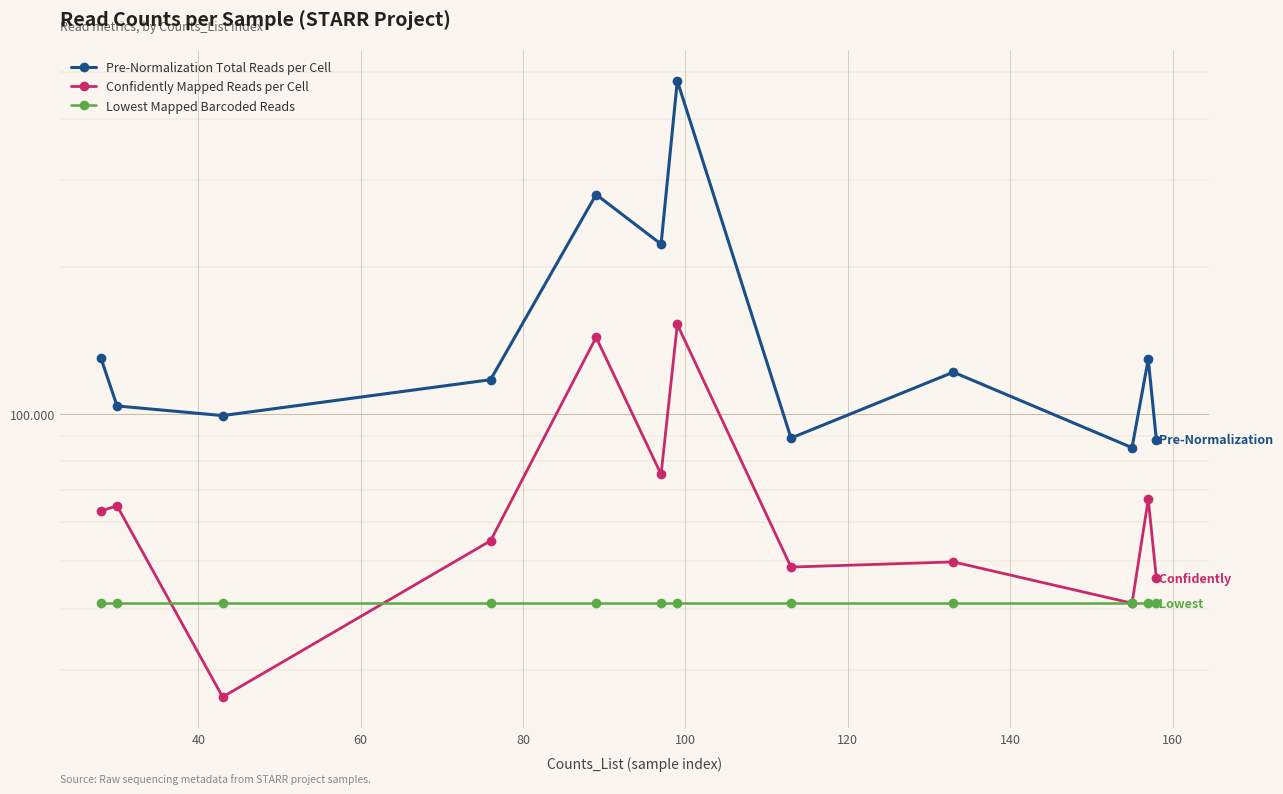

What is the spread (max minus min) of values at 120?

181235